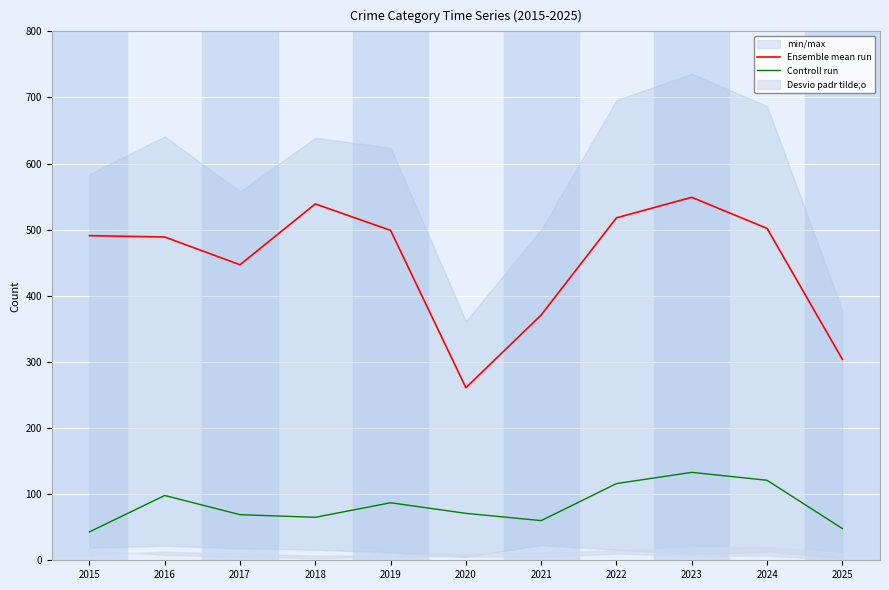

Is it true that Controll run equals 43 at 2015?

True